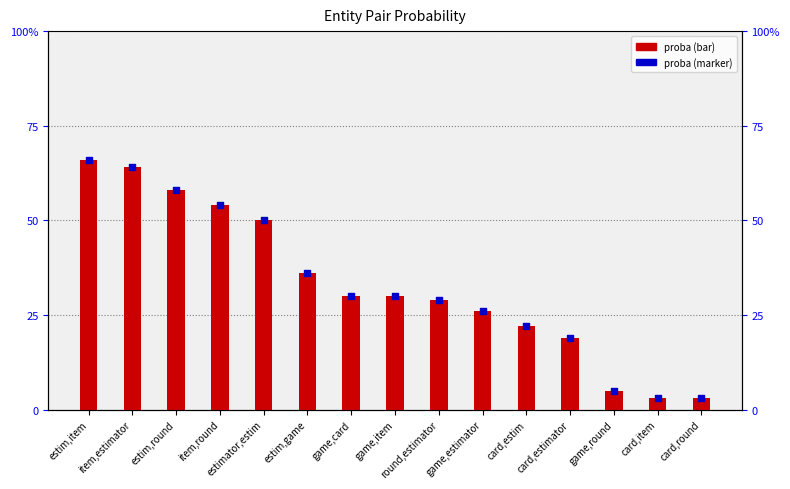

Which series reaches the minimum Y coordinate?

proba